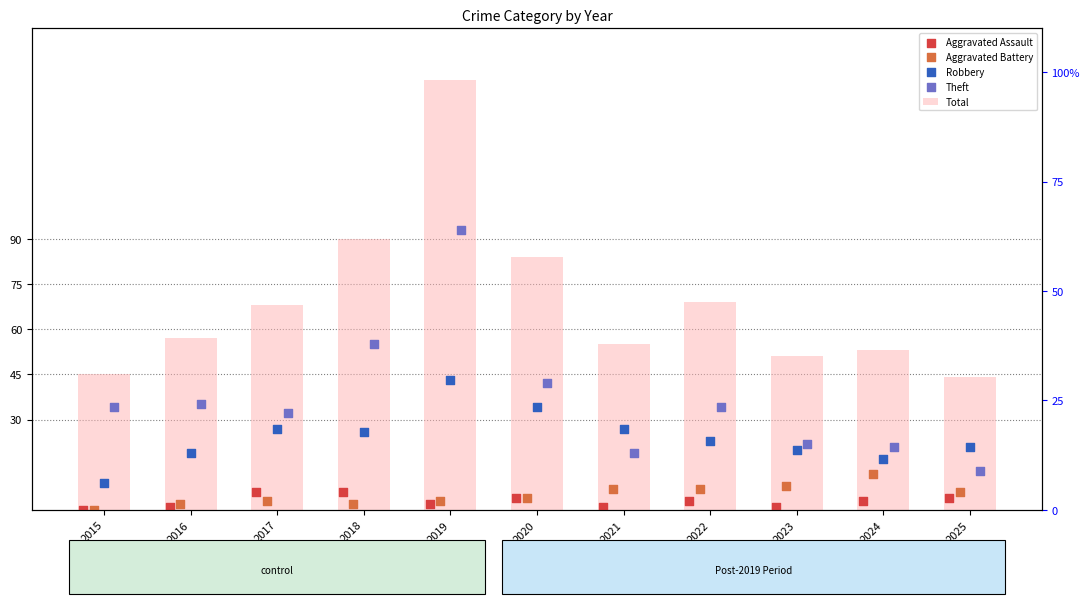

At how many categories does at least one series exceed 97?

1